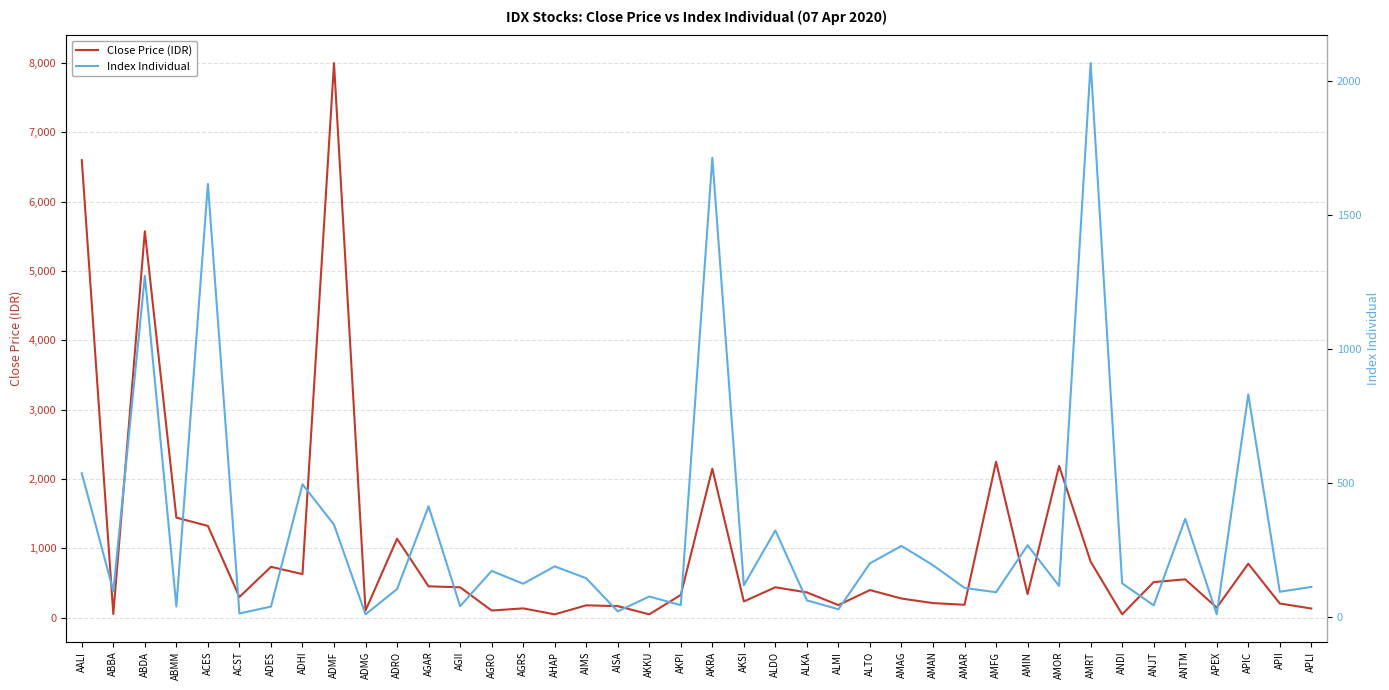

Is the value of Index Individual at ADRO greater than the value of Close Price (IDR) at ANTM?

No